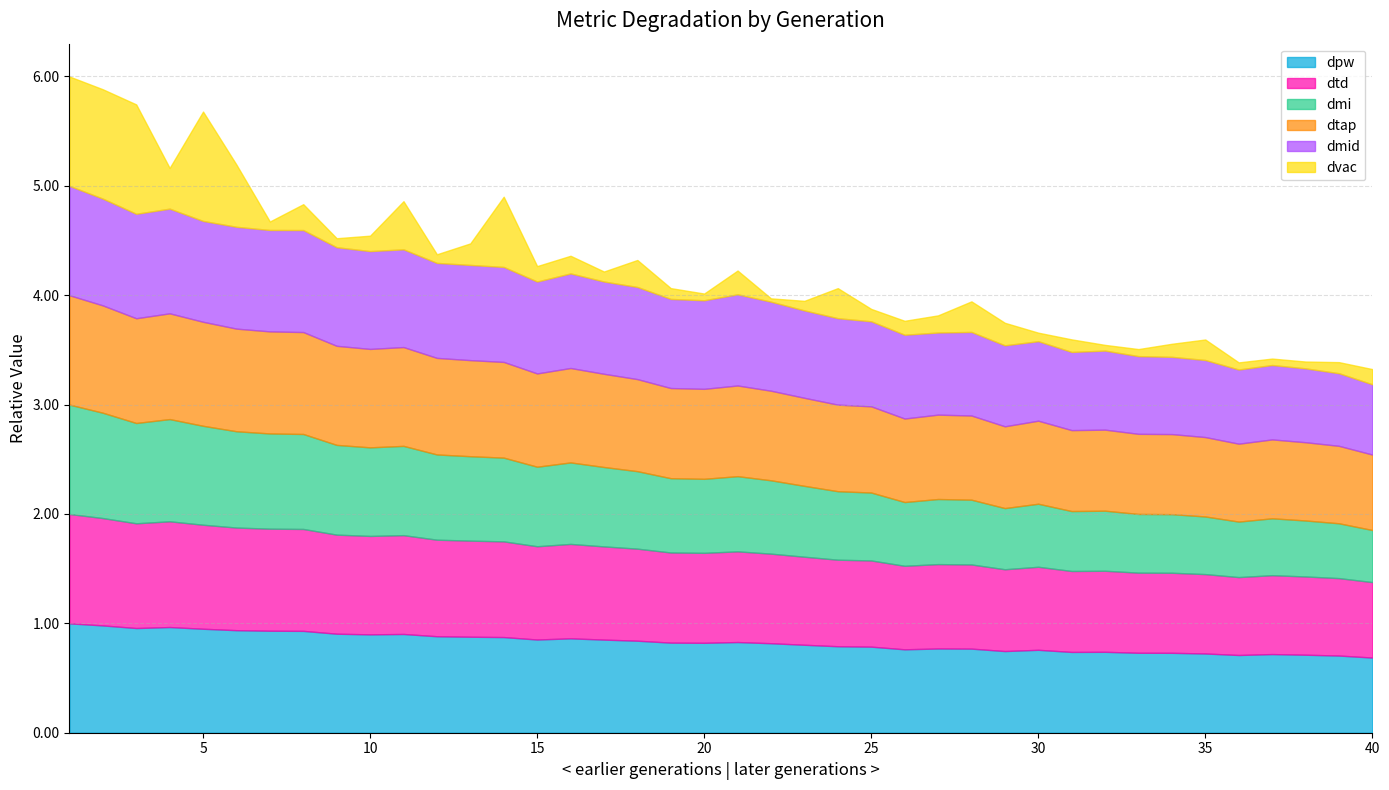

Which category has the highest value in the dtd series?

1